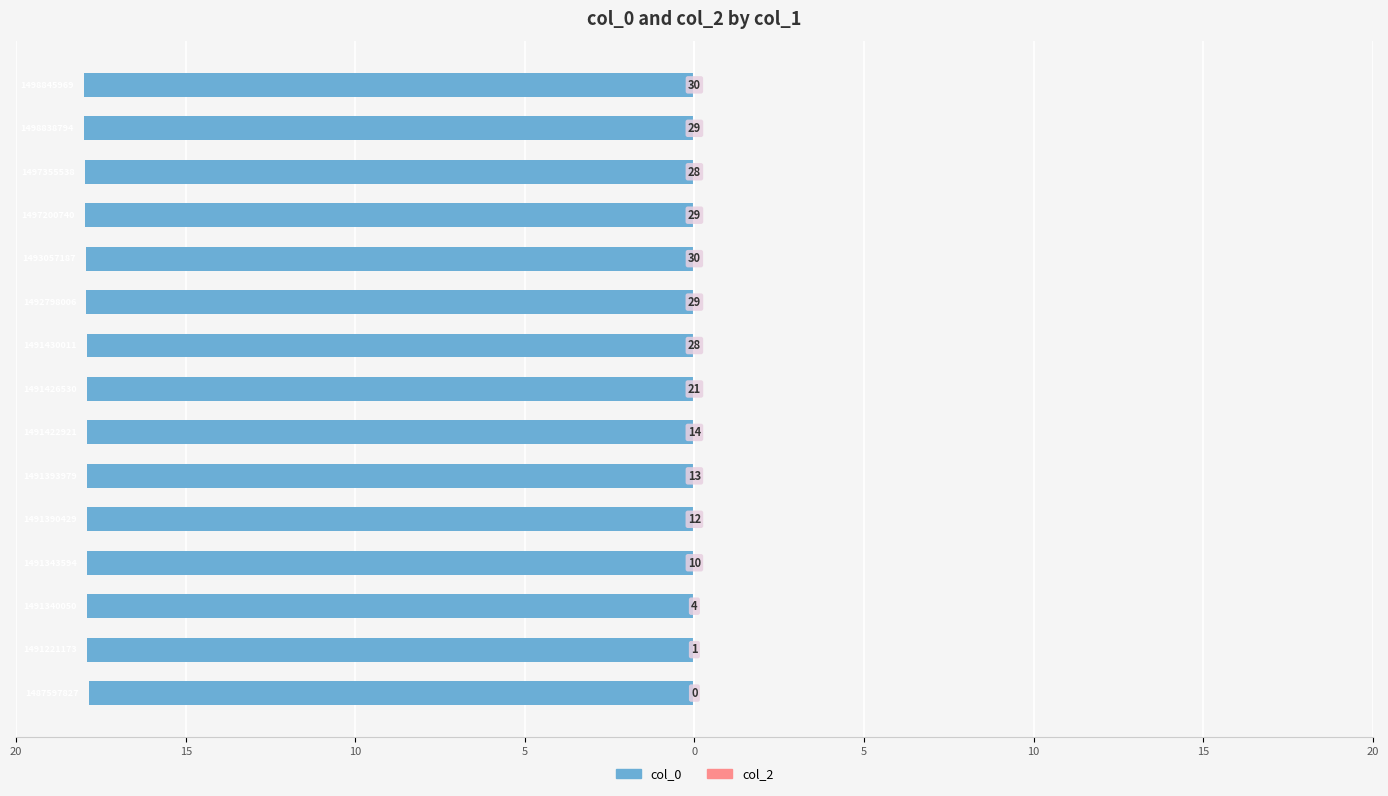

Are the bars horizontal?

Yes